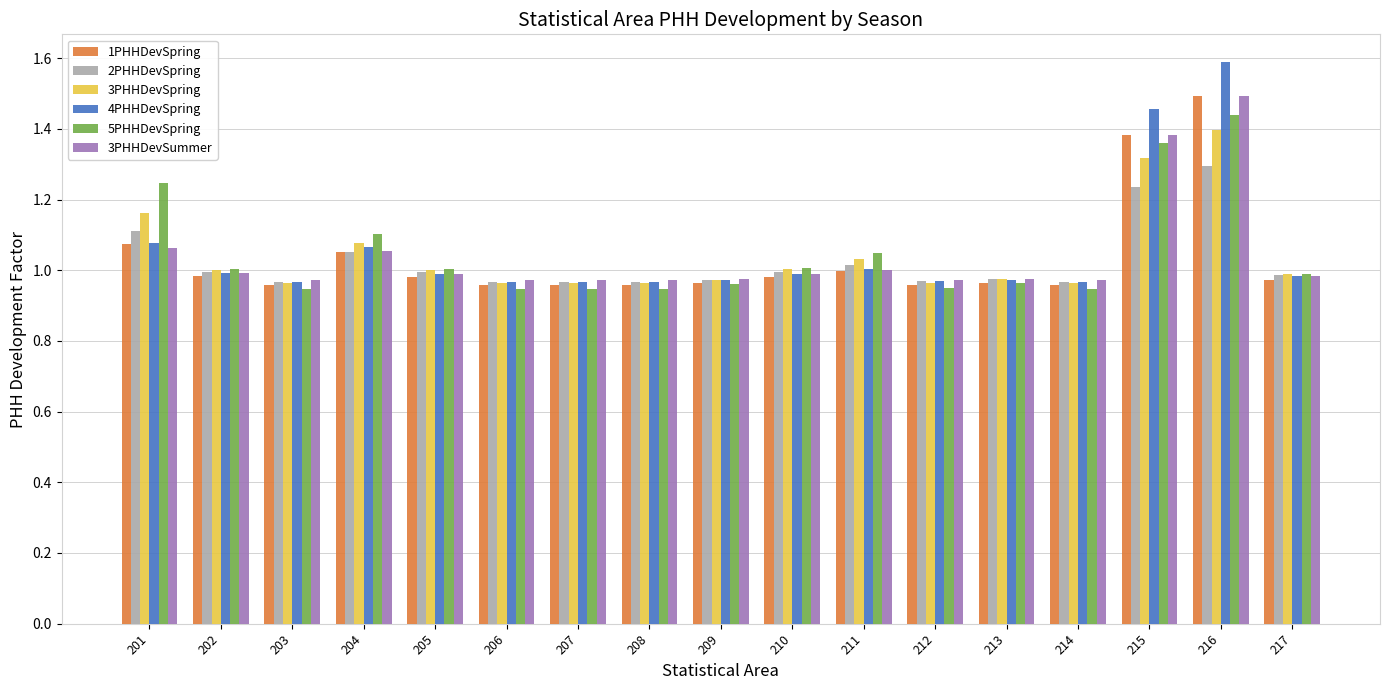

How many categories are shown in the chart?

17